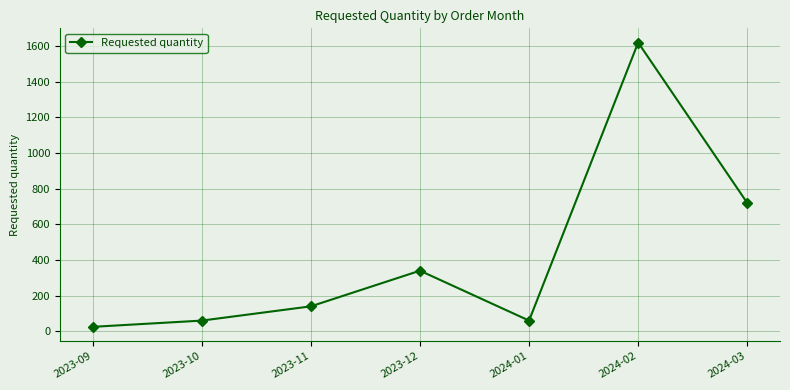

Read the value at 2023-11, to the nearest 10.

140